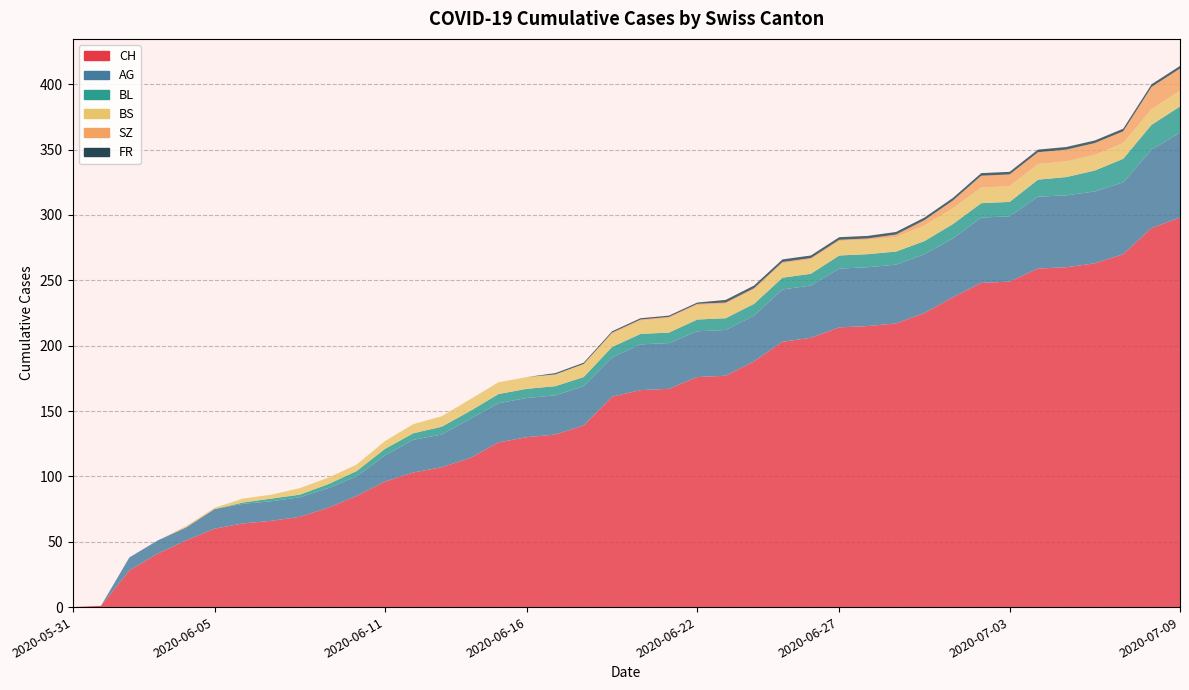

Reading left to right, extract all data points from this chart.

CH: 0	1	28	41	51	60	64	66	69	76	85	96	103	107	114	126	130	132	139	161	166	167	176	177	188	203	206	214	215	217	225	237	248	249	259	260	263	270	290	298
AG: 0	0	10	10	10	15	15	15	15	15	15	20	25	25	30	30	30	30	30	30	35	35	35	35	35	40	40	45	45	45	45	45	50	50	55	55	55	55	60	65
BL: 0	0	0	0	0	0	1	2	2	3	4	5	5	6	6	7	7	7	7	8	8	8	9	9	9	9	9	10	10	10	10	11	11	11	13	14	16	18	19	20
BS: 0	0	0	0	1	1	3	3	5	5	5	6	7	8	9	9	9	9	10	10	10	11	11	11	11	11	11	11	11	11	12	12	12	12	12	12	12	12	12	12
SZ: 0	0	0	0	0	0	0	0	0	0	0	0	0	0	0	0	0	0	0	1	1	1	1	1	1	1	1	1	1	2	4	6	9	9	9	9	9	9	17	17
FR: 0	0	0	0	0	0	0	0	0	0	0	0	0	0	0	0	0	1	1	1	1	1	1	2	2	2	2	2	2	2	2	2	2	2	2	2	2	2	2	2